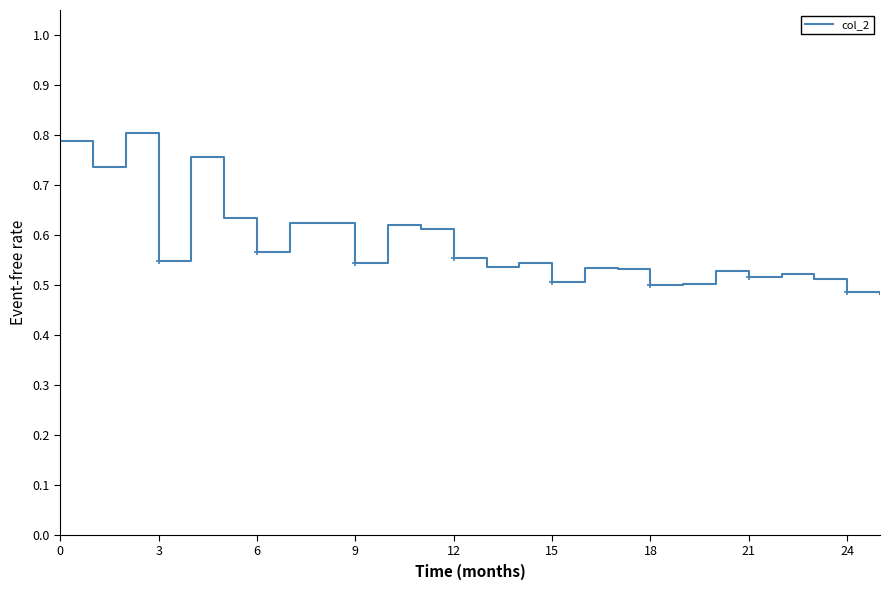

At which label is the value closest to 0?

25